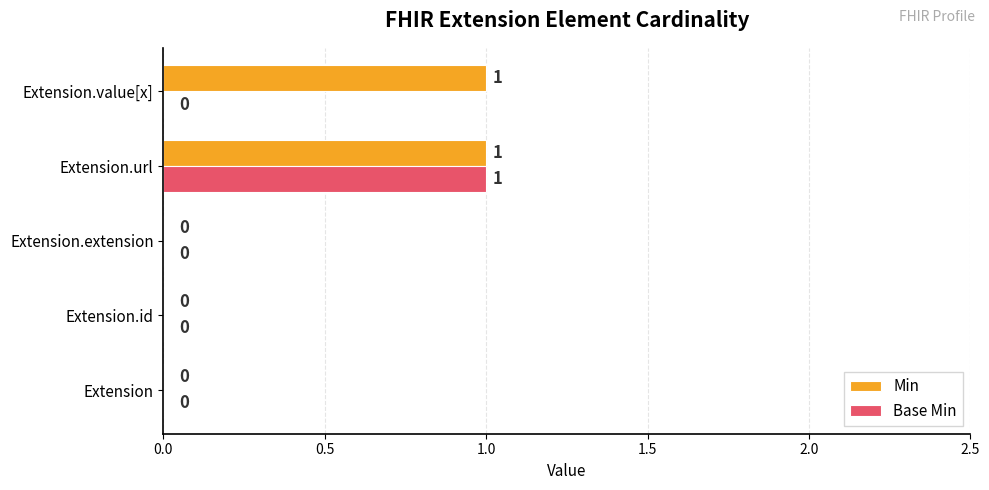

Which series changed the most between Extension.extension and Extension.value[x]?

Min